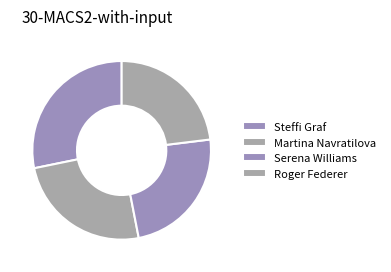

True or false: Serena Williams accounts for 19% of the total.

False